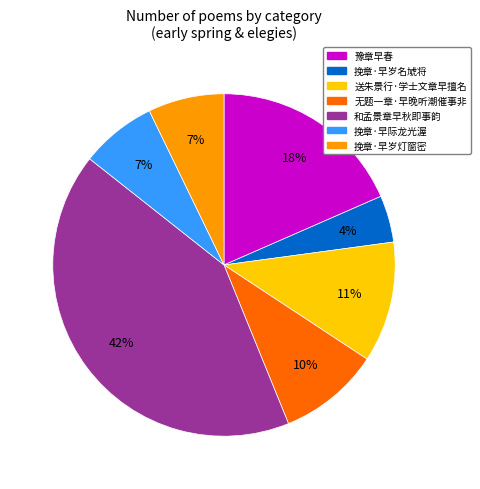

How many segments does this pie chart have?

7